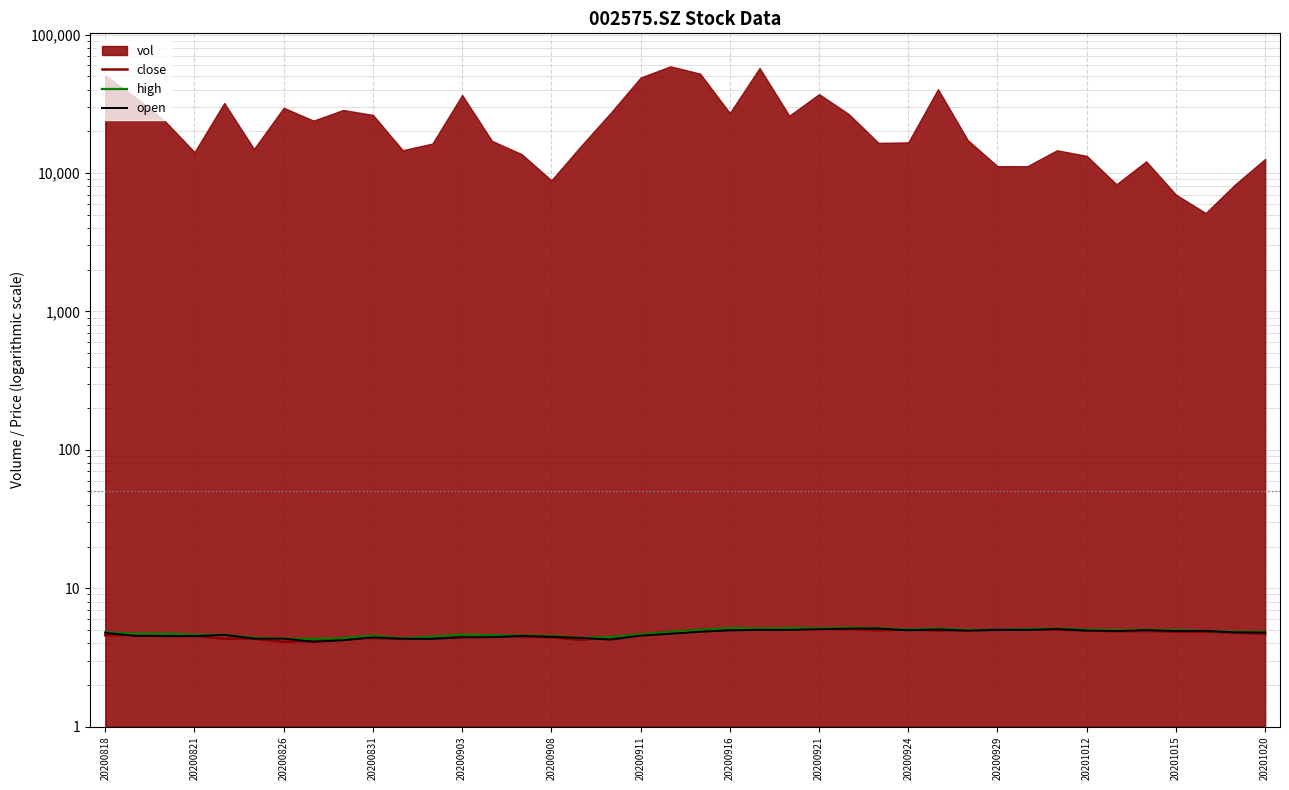

The high series shows 7.7 at 20200916. True or false?

False